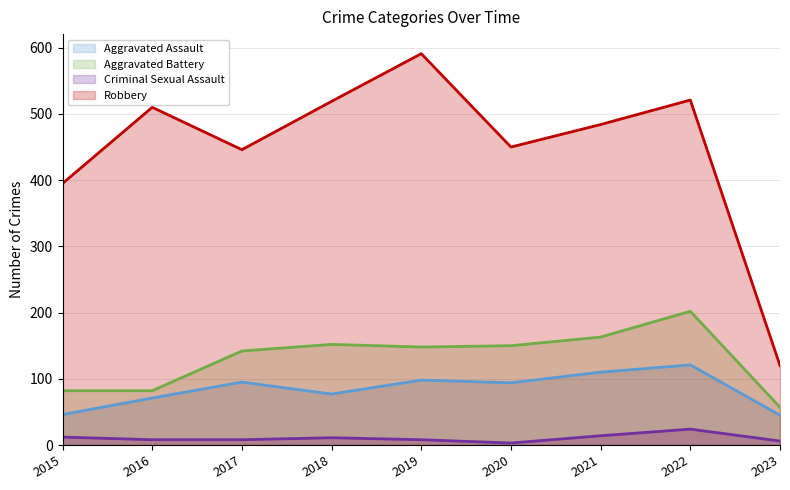

What is the total value across all series at 2020?

697